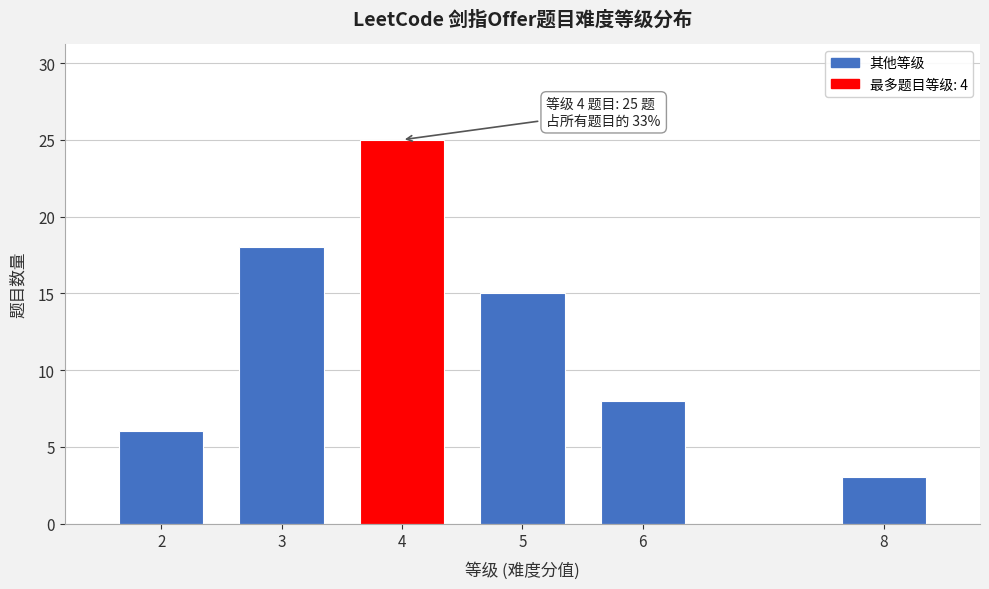

Reading right to left, extract all data points from this chart.

3	8	15	25	18	6